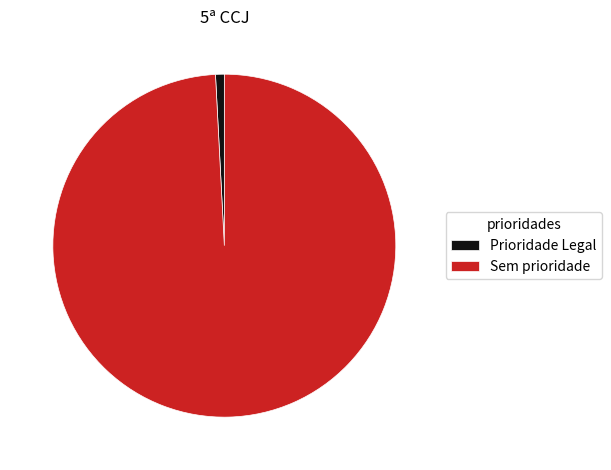

True or false: Prioridade Legal accounts for 11% of the total.

False